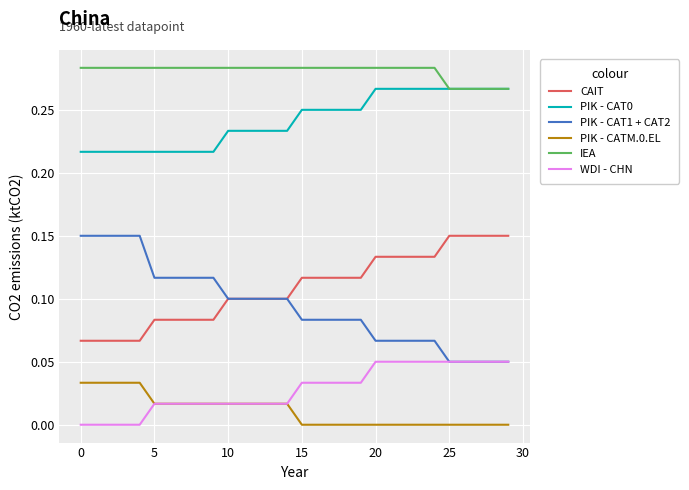

True or false: CAIT and IEA intersect in this chart.

False